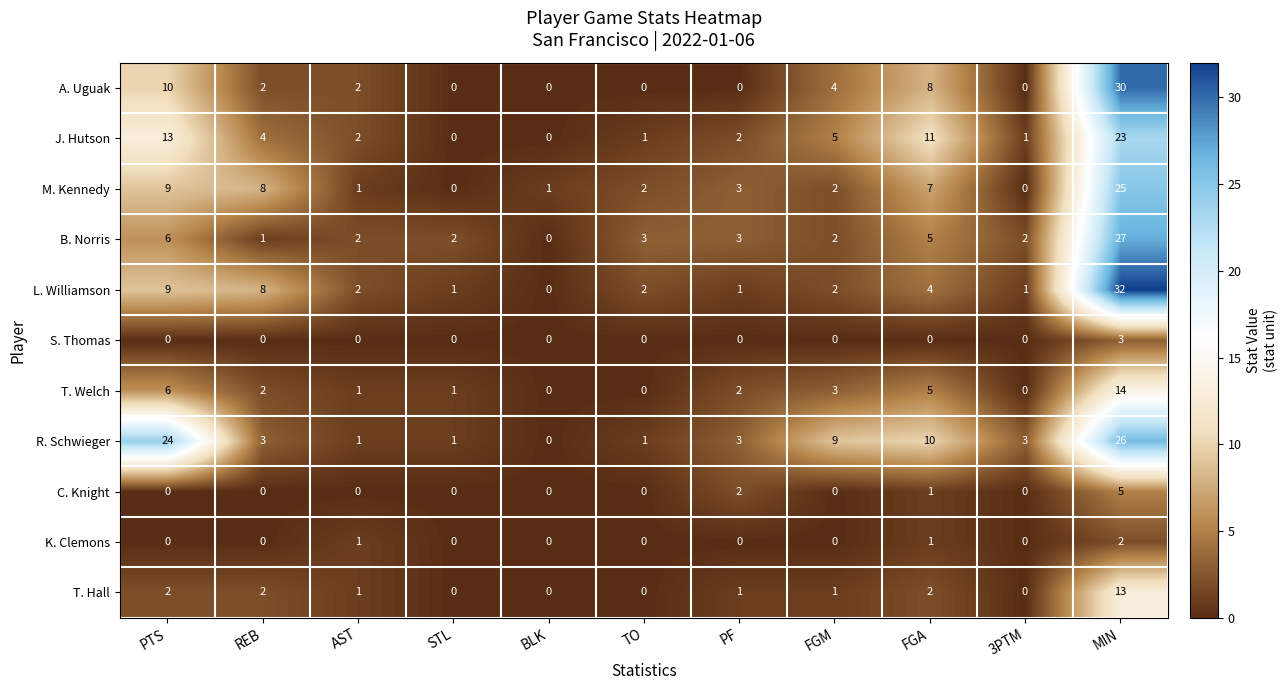

List the series in order of their peak value, highest first.

L. Williamson, A. Uguak, B. Norris, R. Schwieger, M. Kennedy, J. Hutson, T. Welch, T. Hall, C. Knight, S. Thomas, K. Clemons